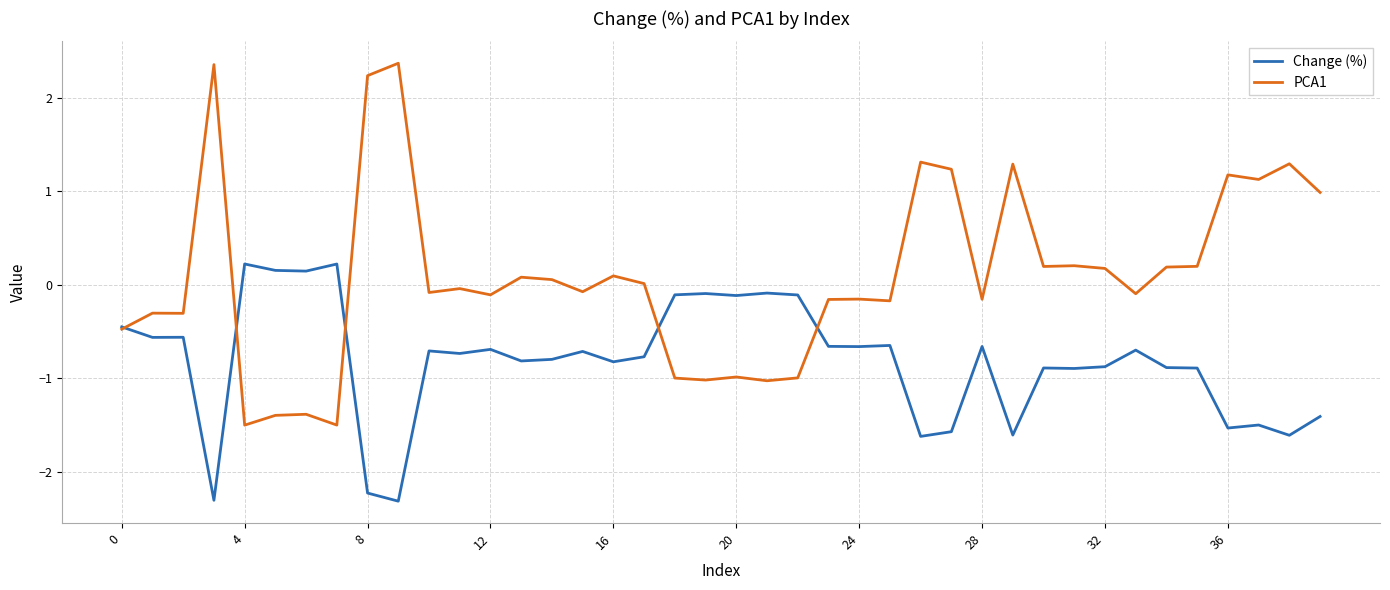

Which series has the widest spread of values?

PCA1